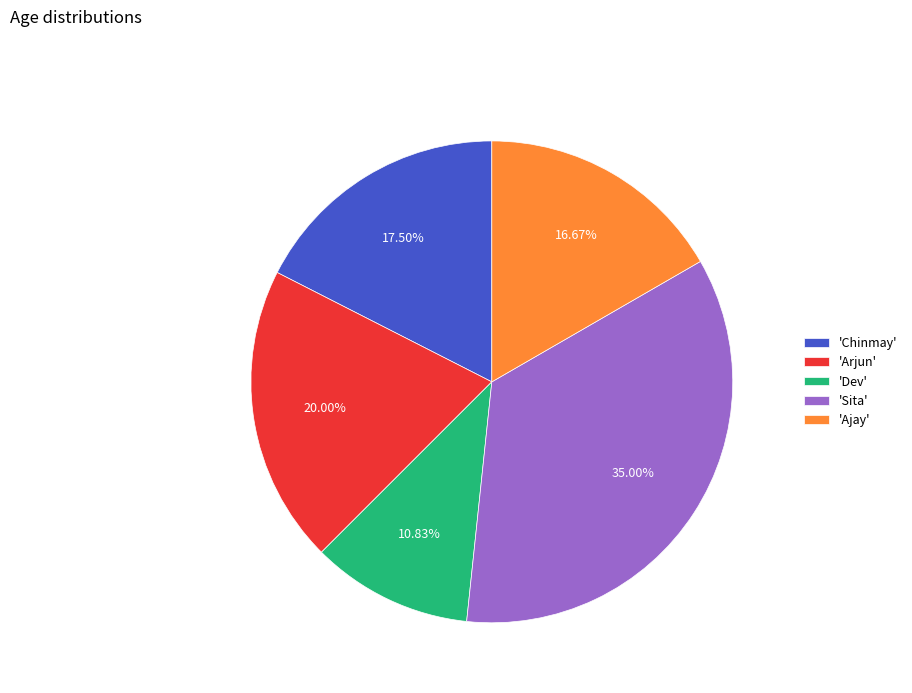

Count the number of slices in the pie.

5